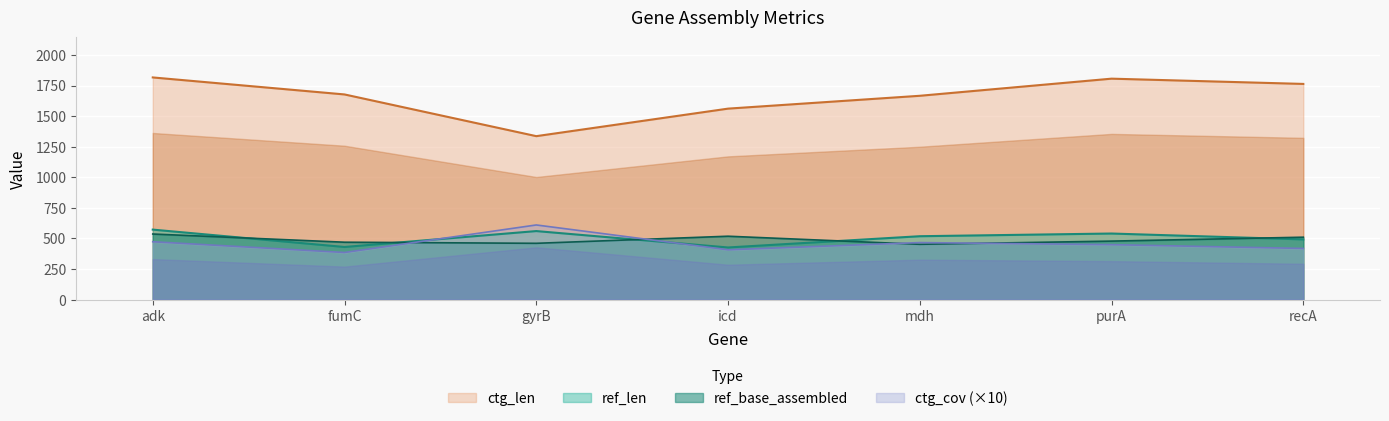

What is the smallest value displayed?

385